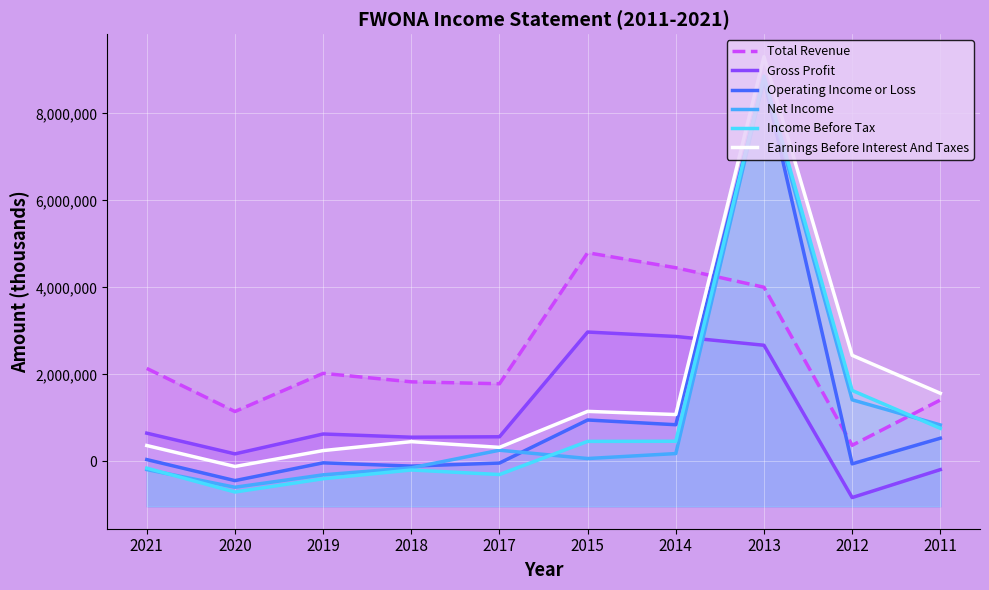

At which label does Net Income first exceed 178000?

2017